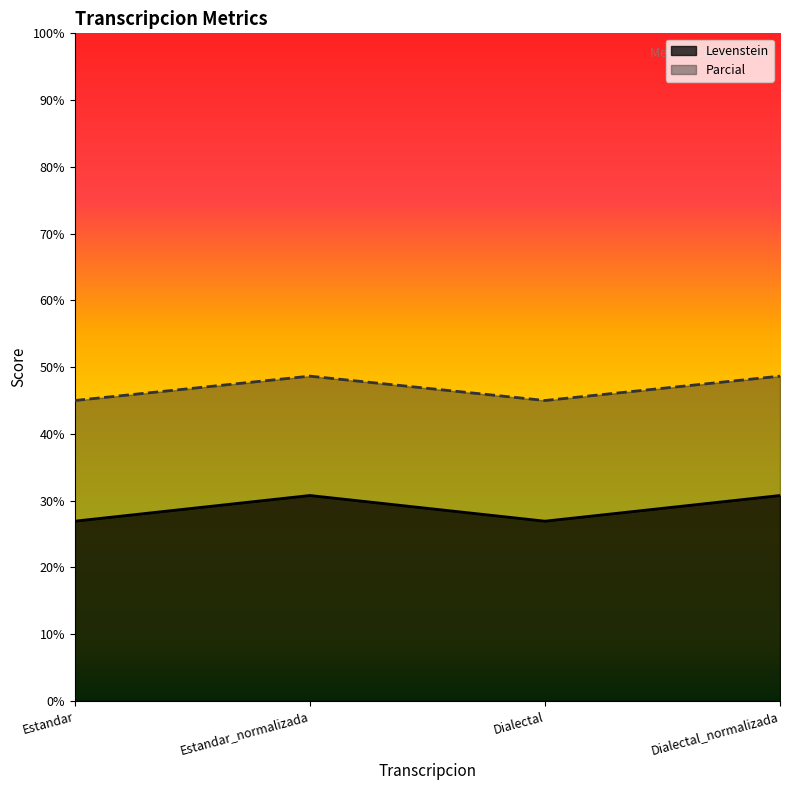

What position from the left is Dialectal_normalizada?

4